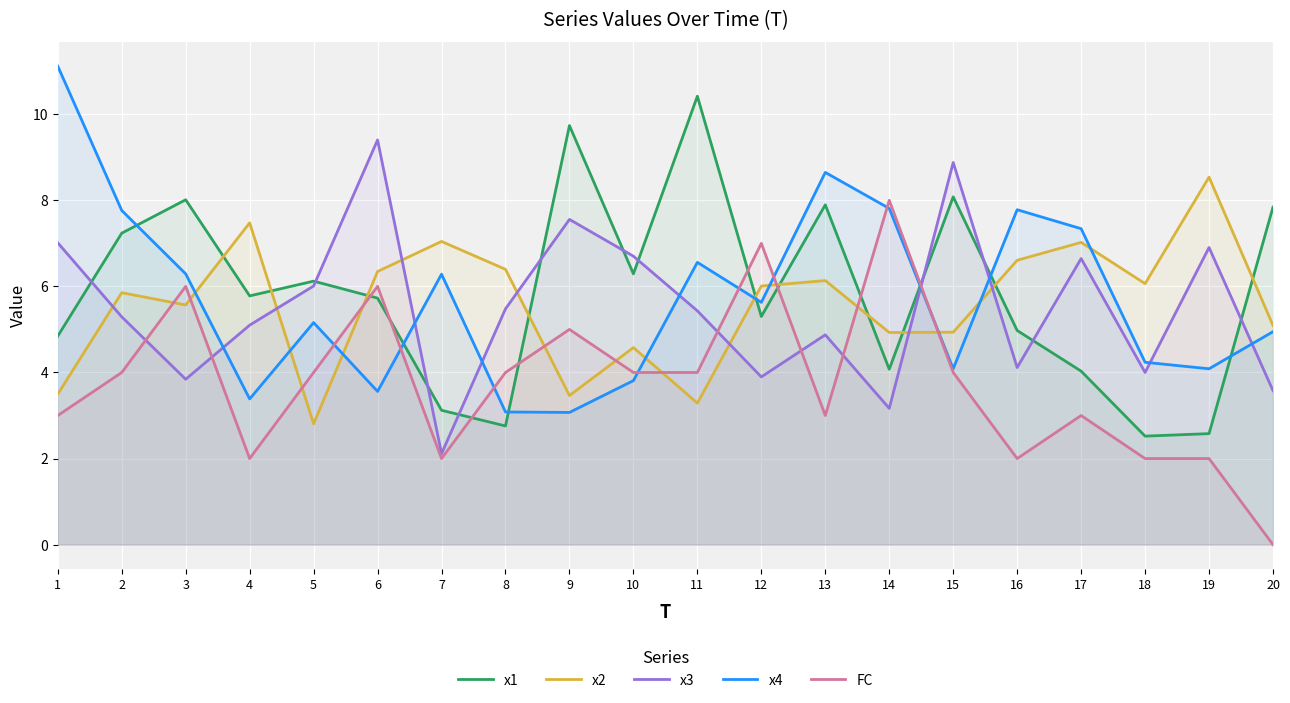

How many interior local peaks does the x3 series have?

6